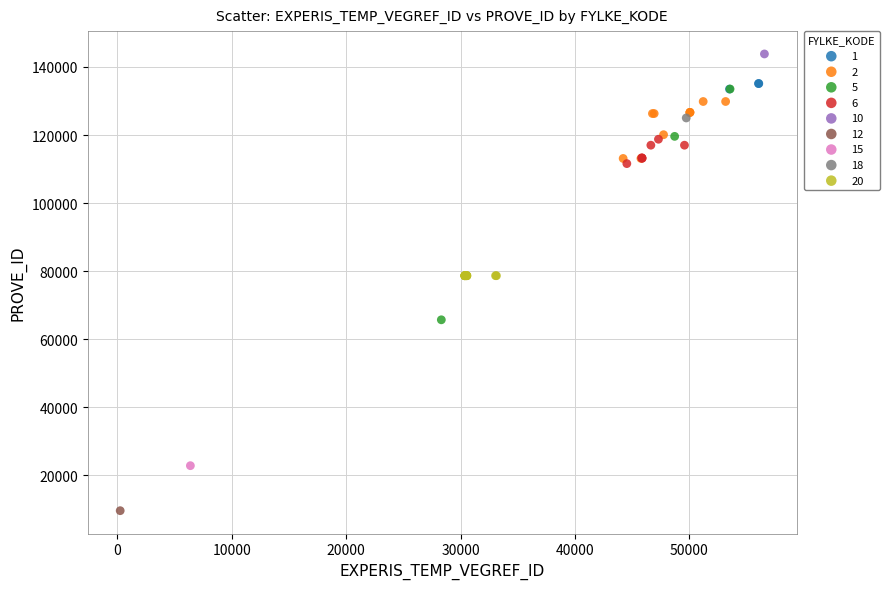

What are all the series names shown in the legend?

1, 2, 5, 6, 10, 12, 15, 18, 20